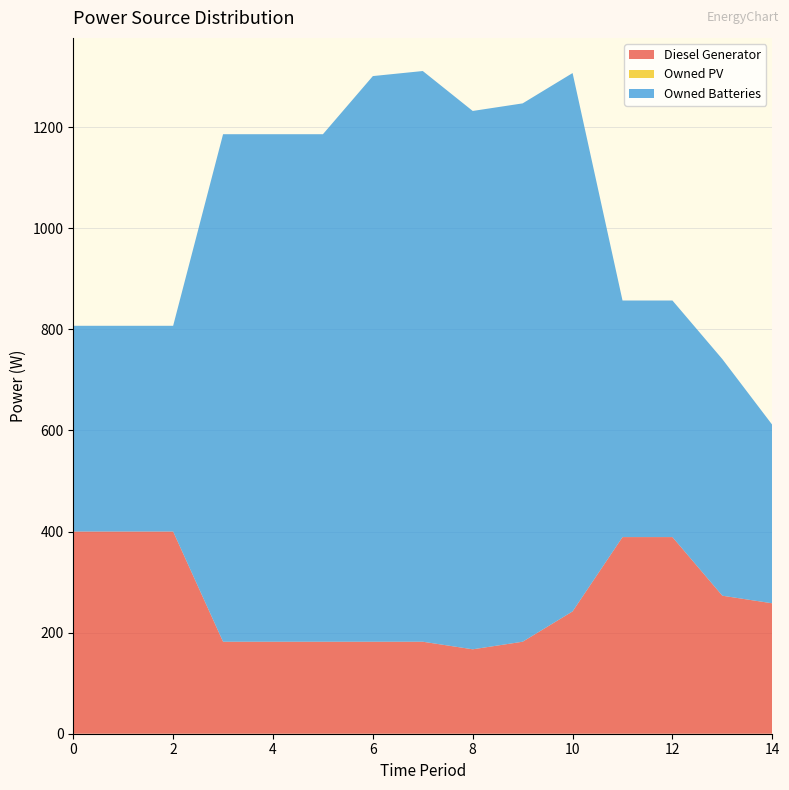

Reading right to left, list all the values displayed in this chart.

Diesel Generator: 14=258.0	13=273.0	12=389.0	11=389.0	10=242.0	9=182.0	8=167.0	7=182.0	6=182.0	5=182.0	4=182.0	3=182.0	2=400.0	1=400.0	0=400.0
Owned PV: 14=0.0	13=0.0	12=0.0	11=0.0	10=0.0	9=0.0	8=0.0	7=0.0	6=0.0	5=0.0	4=0.0	3=0.0	2=0.0	1=0.0	0=0.0
Owned Batteries: 14=353.0	13=468.0	12=468.0	11=468.0	10=1065.0	9=1065.0	8=1065.0	7=1129.0	6=1119.0	5=1004.0	4=1004.0	3=1004.0	2=407.0	1=407.0	0=407.0